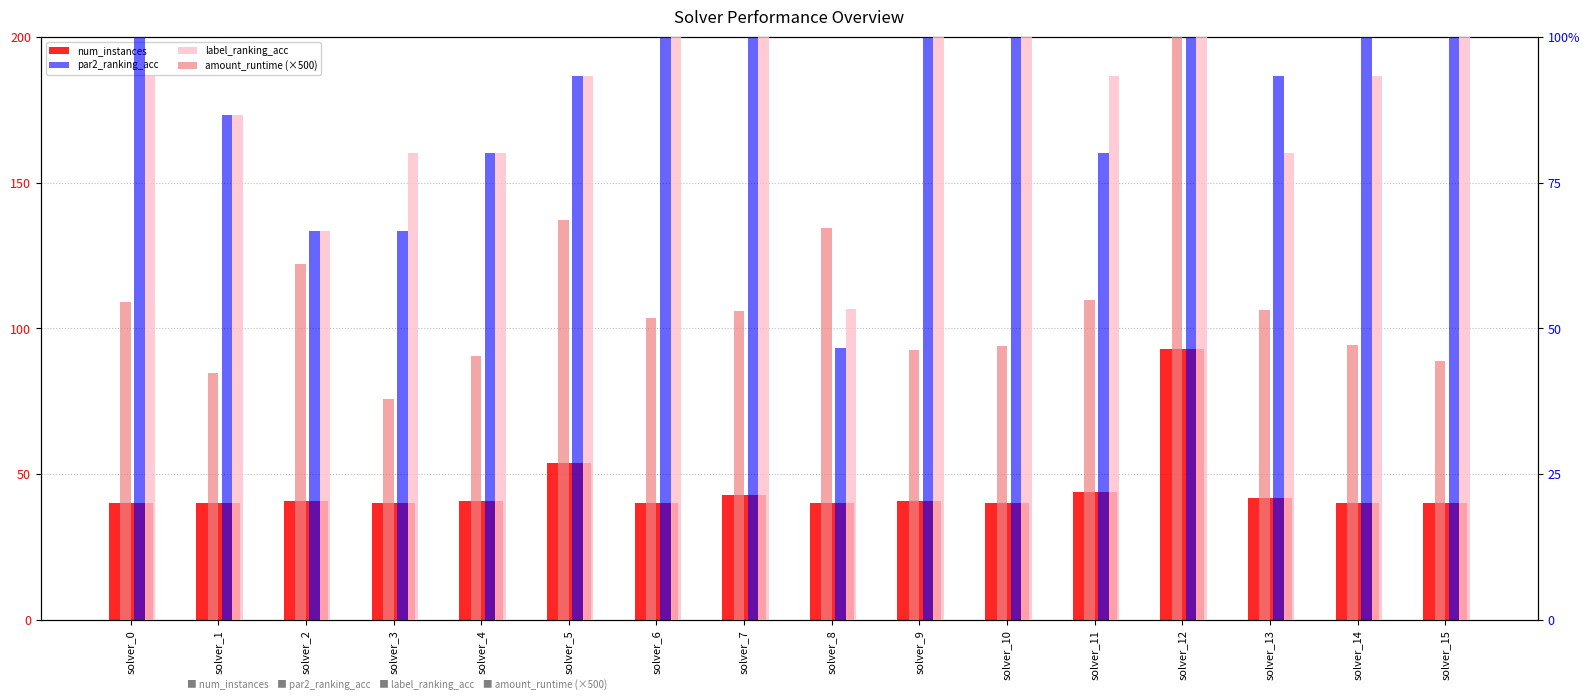

Between solver_1 and solver_12, which series saw the biggest shift?

amount_runtime (×500)